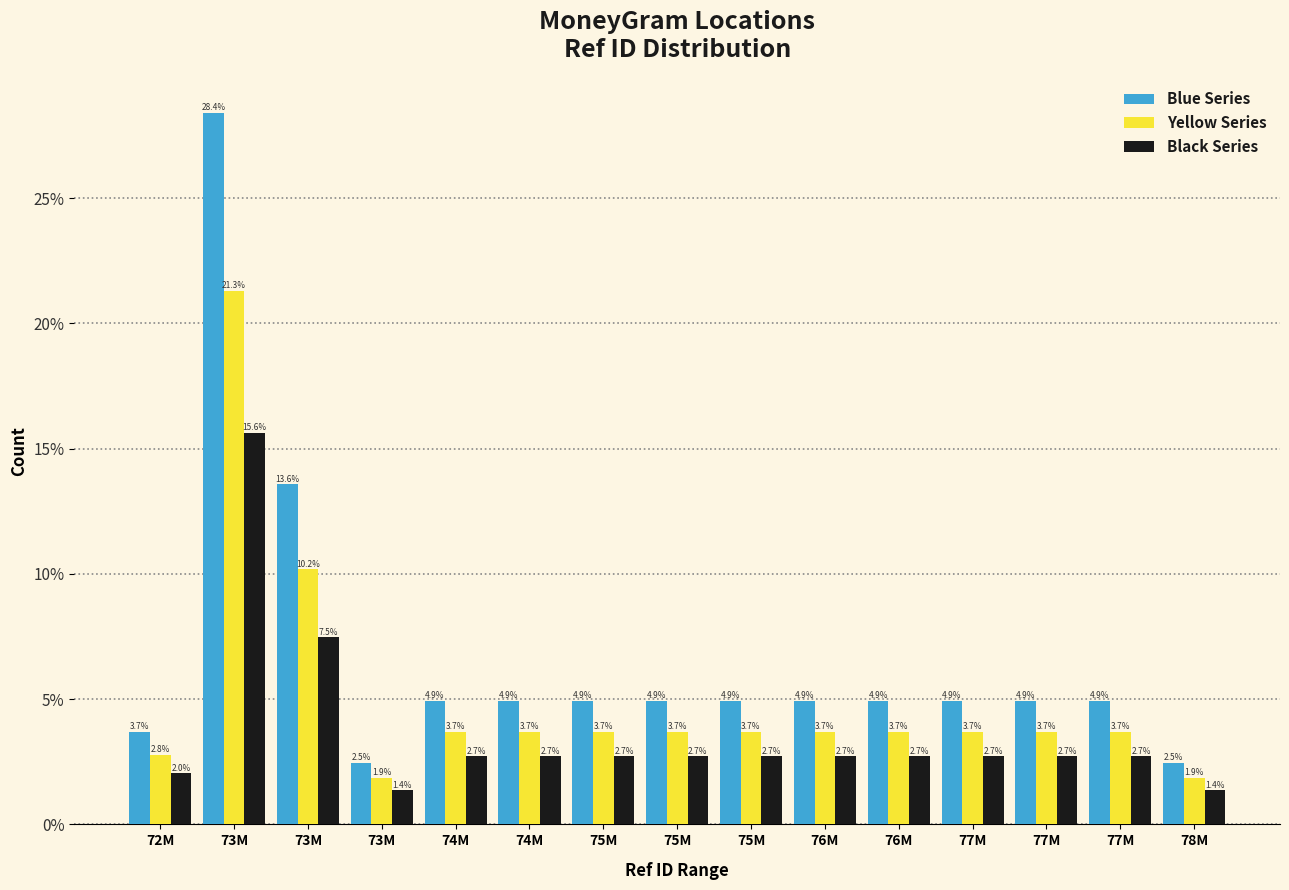

What are all the series names shown in the legend?

Blue Series, Yellow Series, Black Series